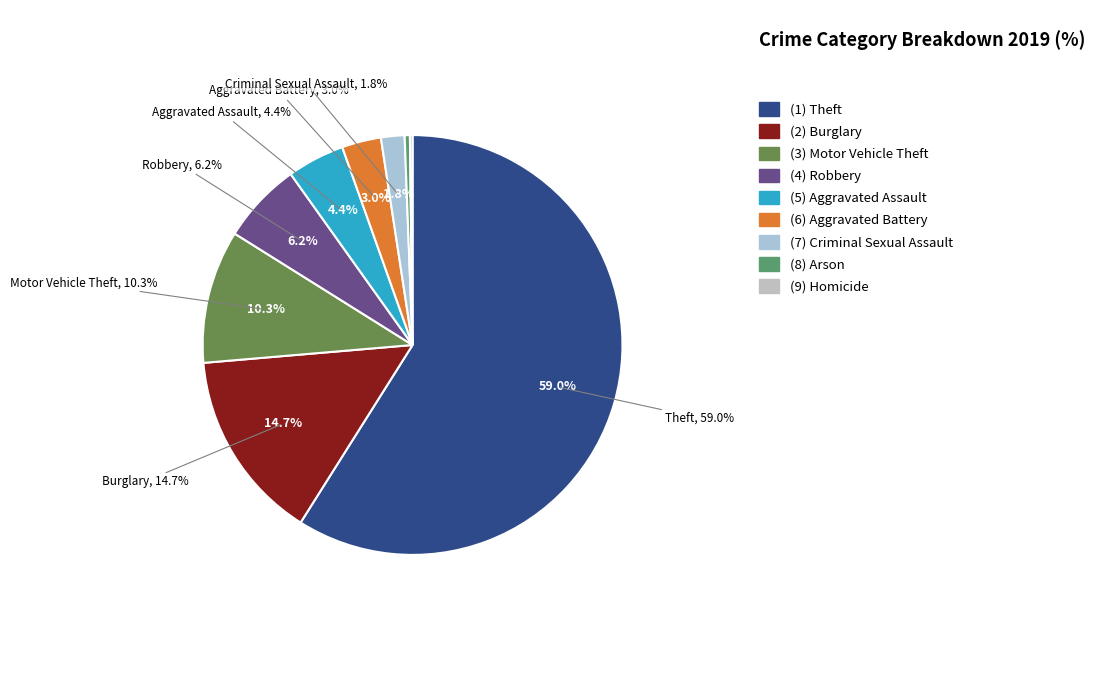

To the nearest percent, what portion does Aggravated Battery represent?

3%